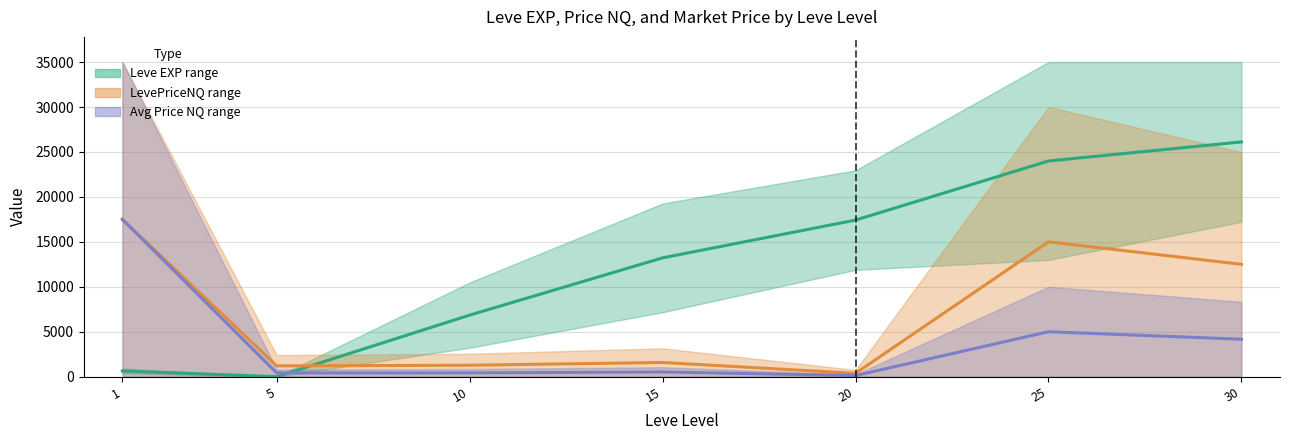

Rank the series by their maximum value, from highest to lowest.

Leve EXP midpoint, LevePriceNQ midpoint, Avg Price NQ midpoint